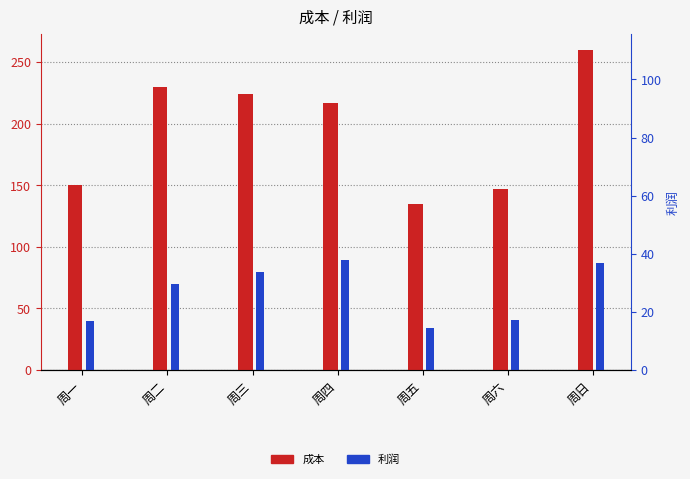

What is the difference between the 成本 values at 周一 and 周五?

15